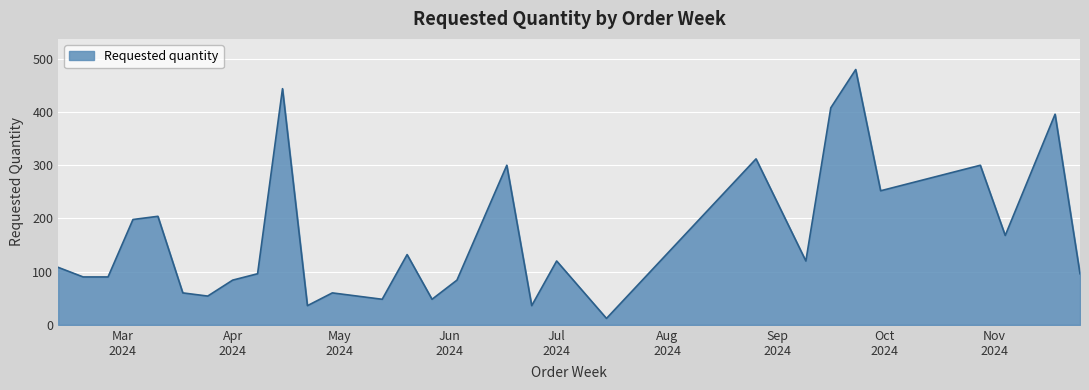

Reading left to right, list all the values displayed in this chart.

108	90	90	198	204	60	54	84	96	444	36	60	48	132	48	84	300	36	120	12	312	120	408	480	252	300	168	396	96